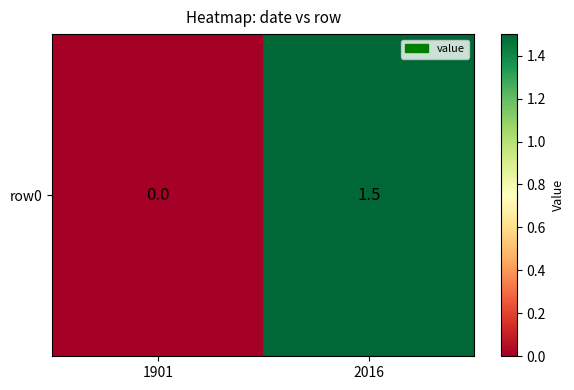

Where is the data nearest to the value 0?

1901